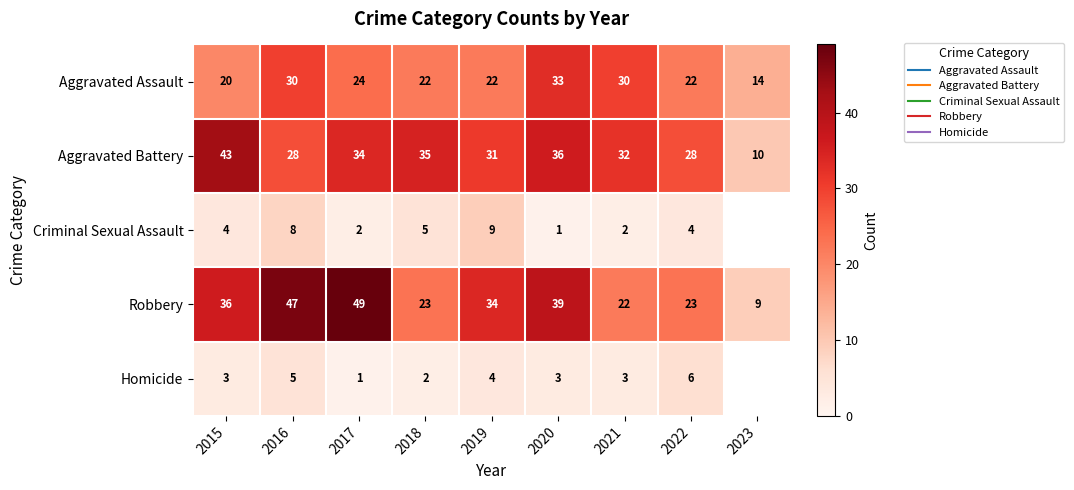

What is the difference between the Aggravated Assault values at 2016 and 2022?

8.0